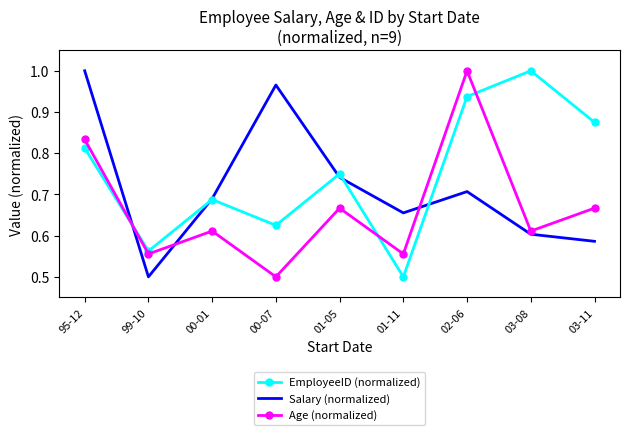

What are all the series names shown in the legend?

EmployeeID (normalized), Salary (normalized), Age (normalized)